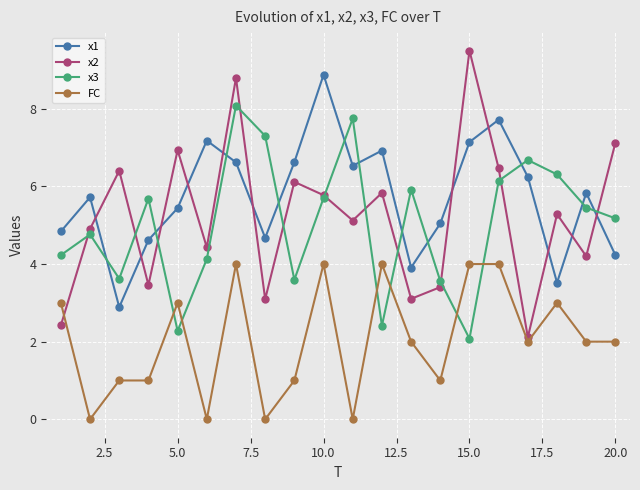

True or false: x2 has more than 1 points higher than both neighbors.

True